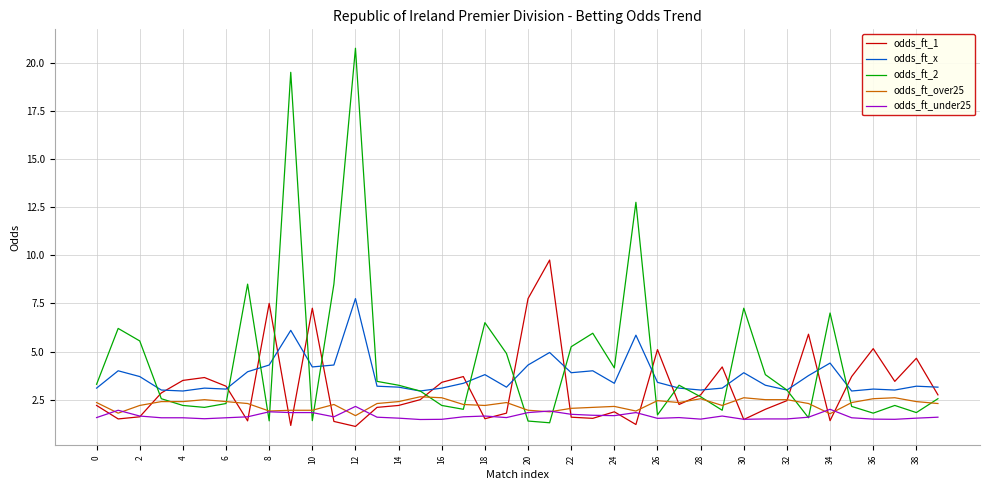

True or false: odds_ft_under25 and odds_ft_x intersect in this chart.

False